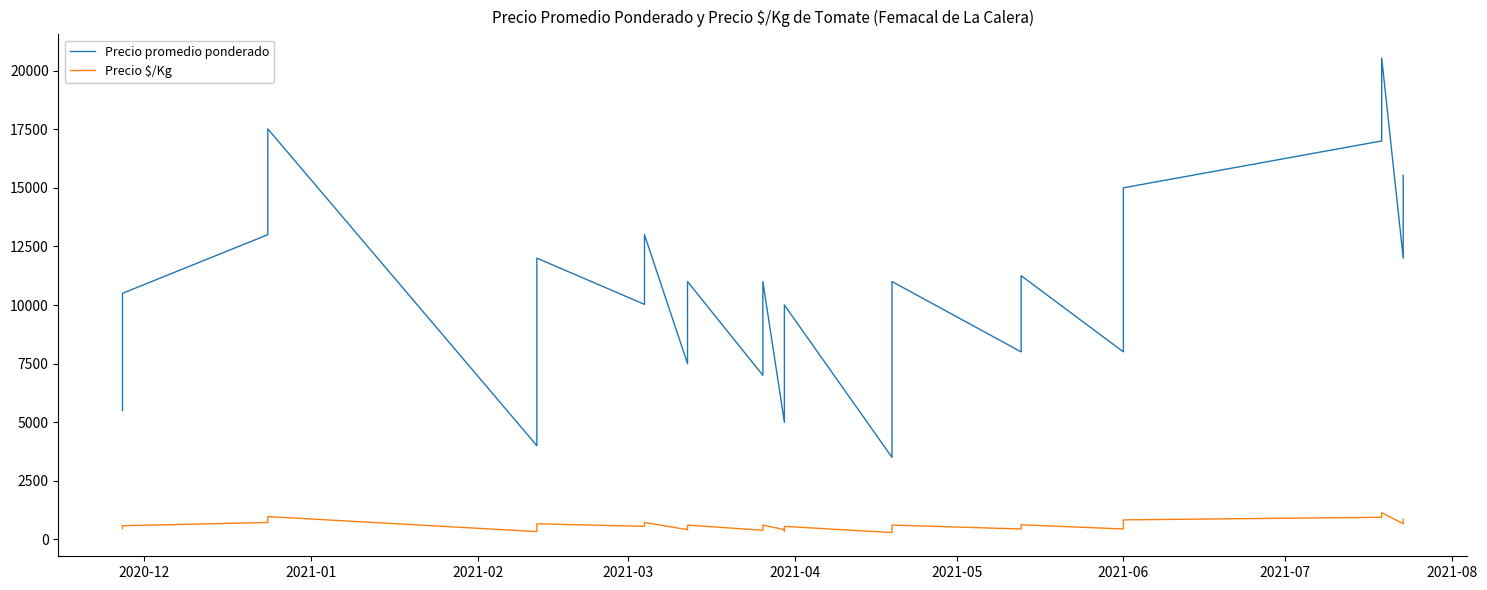

Which series has the largest total across all categories?

Precio promedio ponderado